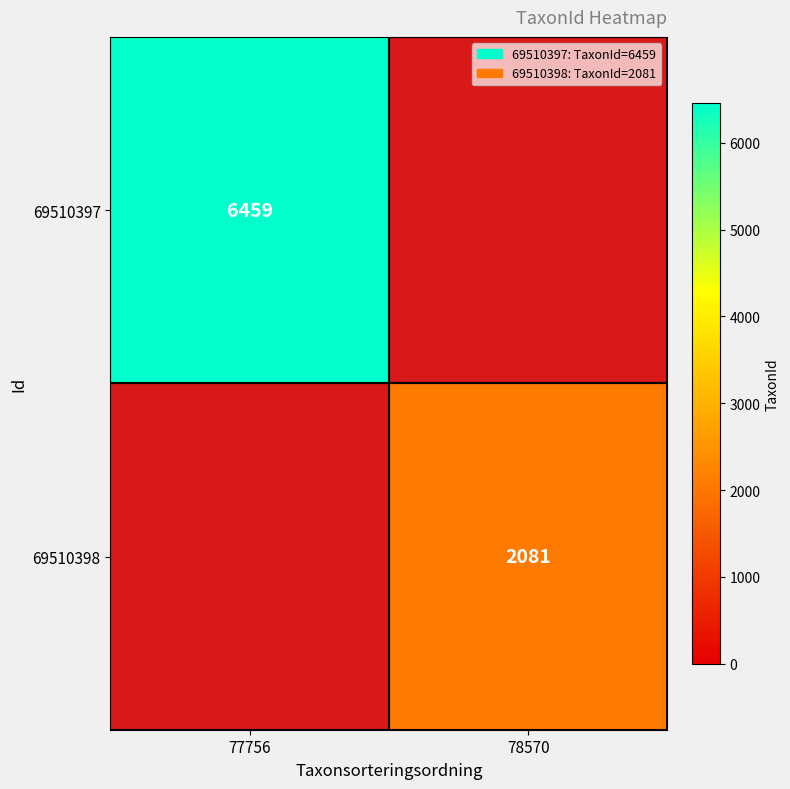

The value of 69510398 at 78570 is 2081. True or false?

True